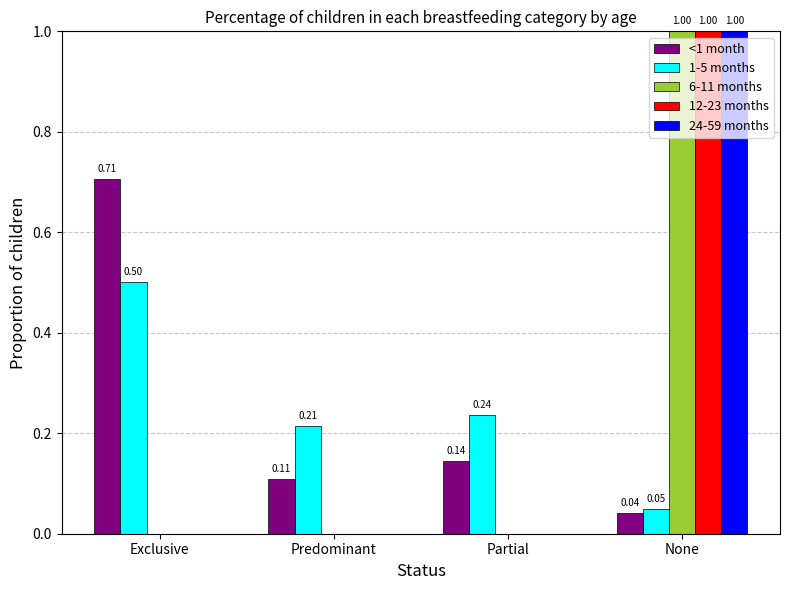

True or false: <1 month has a value of 0.2 at Partial.

False